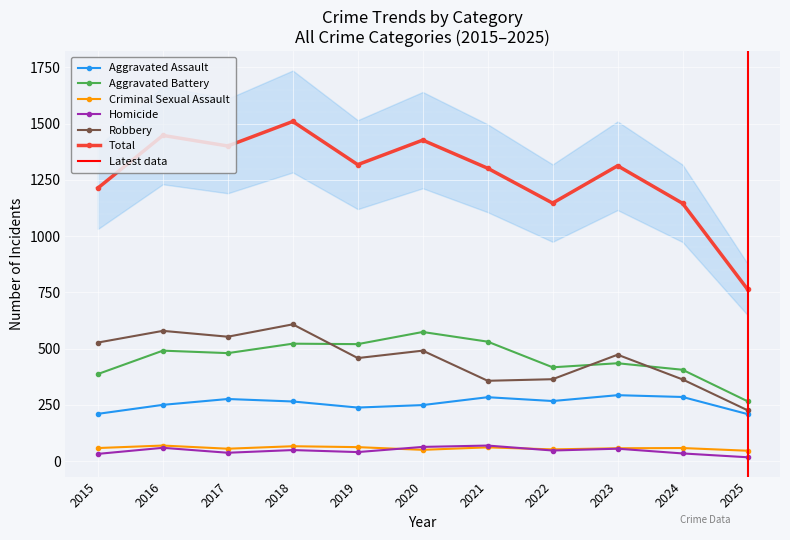

At 2015, list the series in order from smallest to largest.

Homicide, Criminal Sexual Assault, Aggravated Assault, Aggravated Battery, Robbery, Total